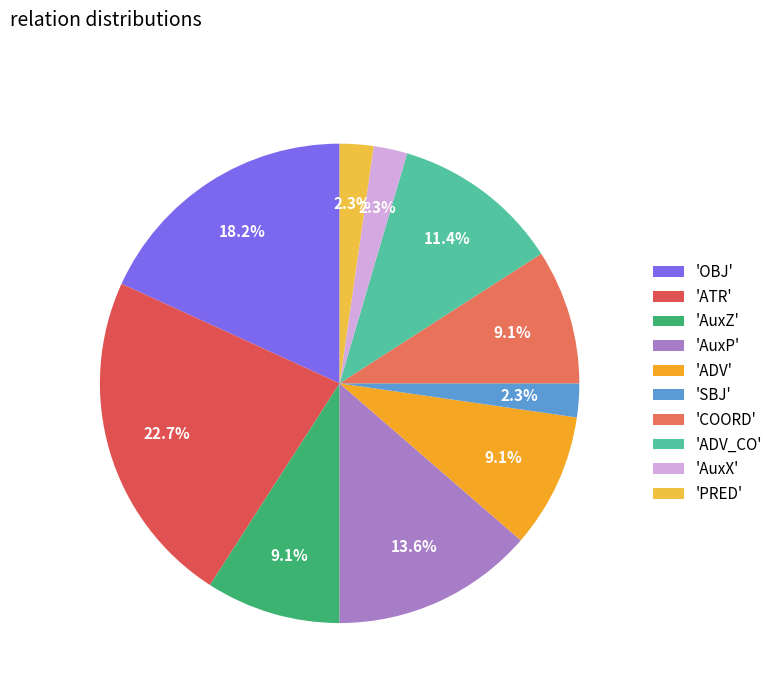

Count the number of slices in the pie.

10